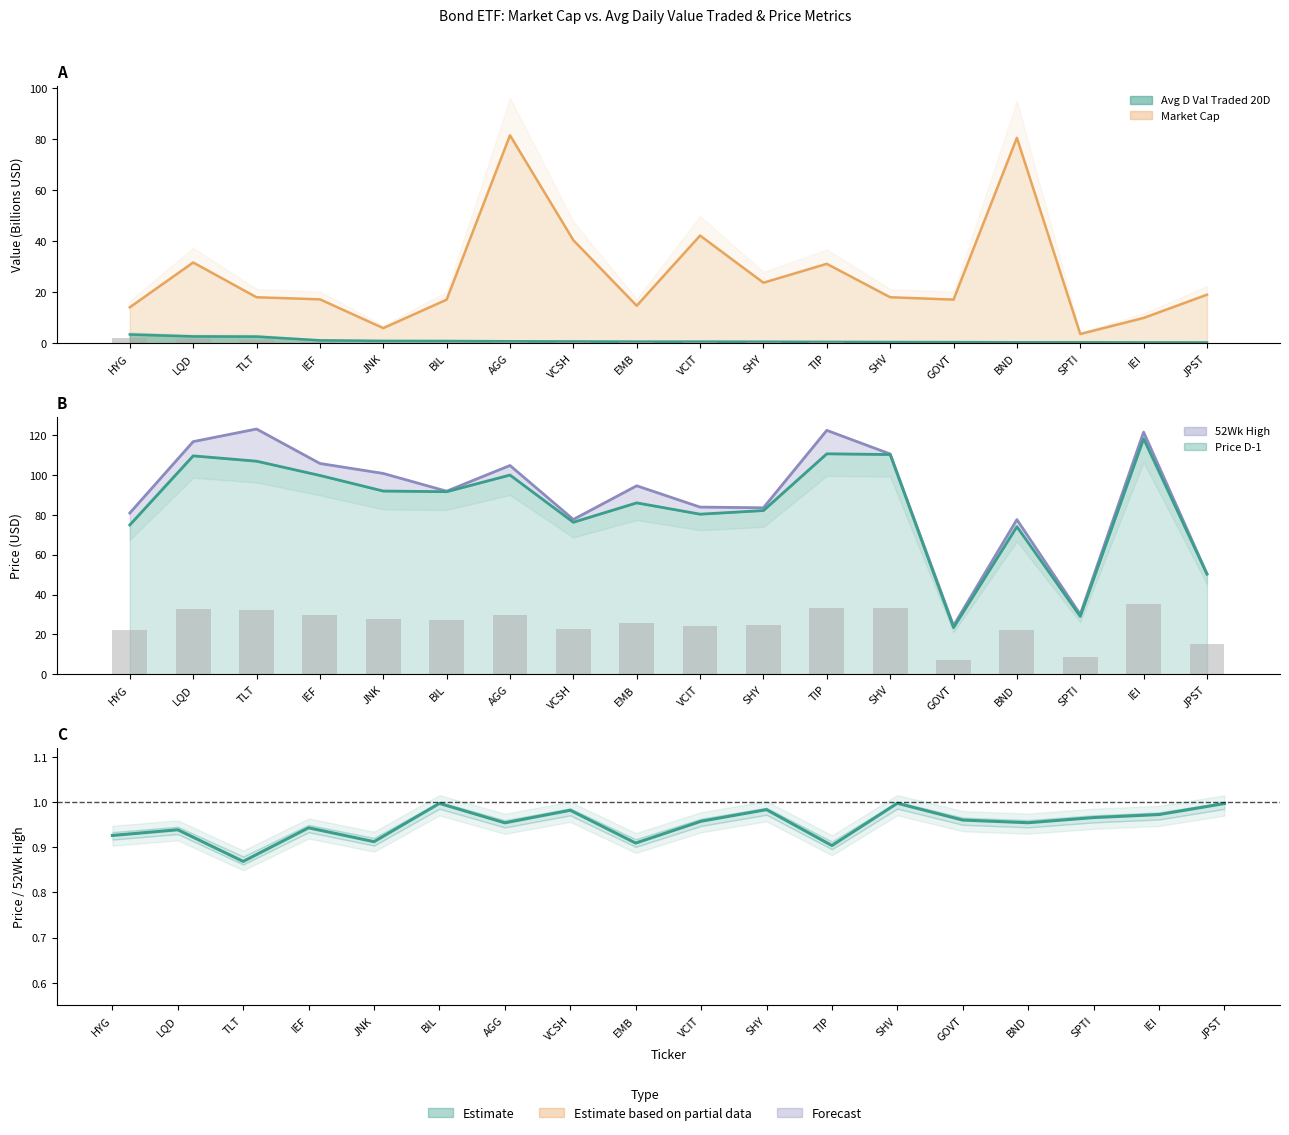

Reading left to right, what are all the values shown in this chart?

52Wk High: HYG=80.9	LQD=116.7	TLT=123.0	IEF=105.7	JNK=100.7	BIL=91.8	AGG=104.7	VCSH=77.7	EMB=94.5	VCIT=83.9	SHY=83.5	TIP=122.3	SHV=110.5	GOVT=24.4	BND=77.6	SPTI=30.1	IEI=121.5	JPST=50.4
Price D-1 line: HYG=74.9	LQD=109.5	TLT=106.9	IEF=99.7	JNK=91.9	BIL=91.6	AGG=99.9	VCSH=76.3	EMB=86.0	VCIT=80.3	SHY=82.1	TIP=110.6	SHV=110.2	GOVT=23.4	BND=74.0	SPTI=29.1	IEI=118.1	JPST=50.2
Price / 52Wk High ratio: HYG=0.9	LQD=0.9	TLT=0.9	IEF=0.9	JNK=0.9	BIL=1.0	AGG=1.0	VCSH=1.0	EMB=0.9	VCIT=1.0	SHY=1.0	TIP=0.9	SHV=1.0	GOVT=1.0	BND=1.0	SPTI=1.0	IEI=1.0	JPST=1.0